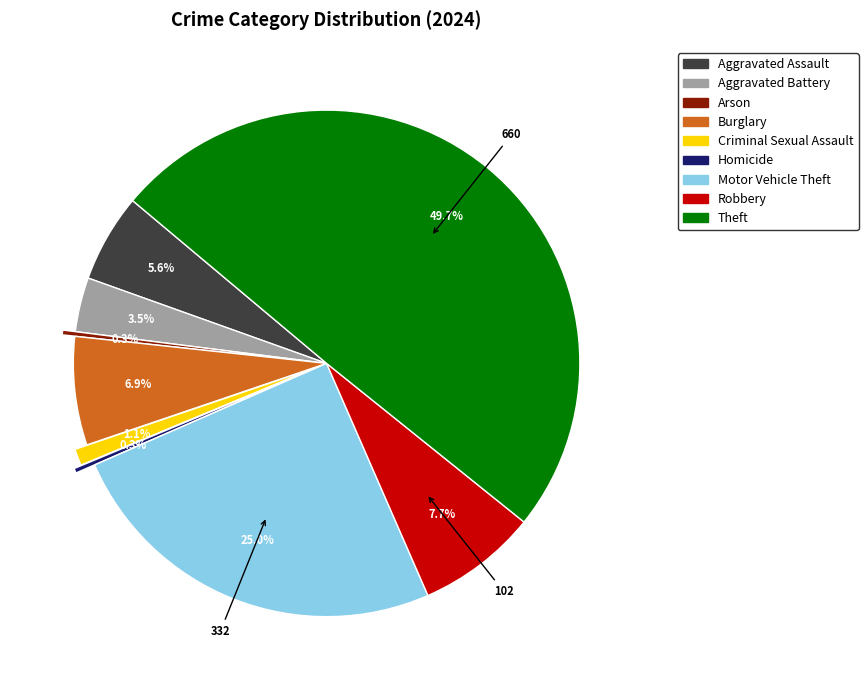

Is Criminal Sexual Assault the majority of the pie?

No